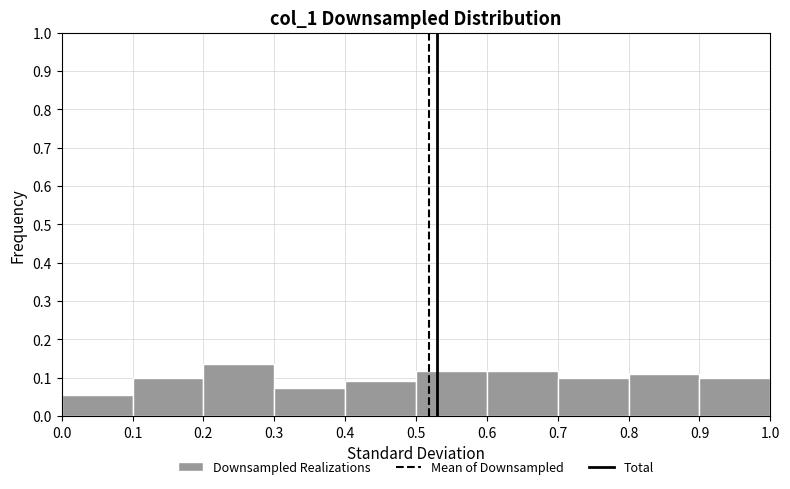

Reading left to right, transcribe this chart: for each bar, give the range it covers on the x-axis and its height. The values are not printed on the chart, so give them approximately, as read against the axis.

0.0 to 0.1: 0.05
0.1 to 0.2: 0.10
0.2 to 0.3: 0.14
0.3 to 0.4: 0.07
0.4 to 0.5: 0.09
0.5 to 0.6: 0.12
0.6 to 0.7: 0.12
0.7 to 0.8: 0.10
0.8 to 0.9: 0.11
0.9 to 1.0: 0.10